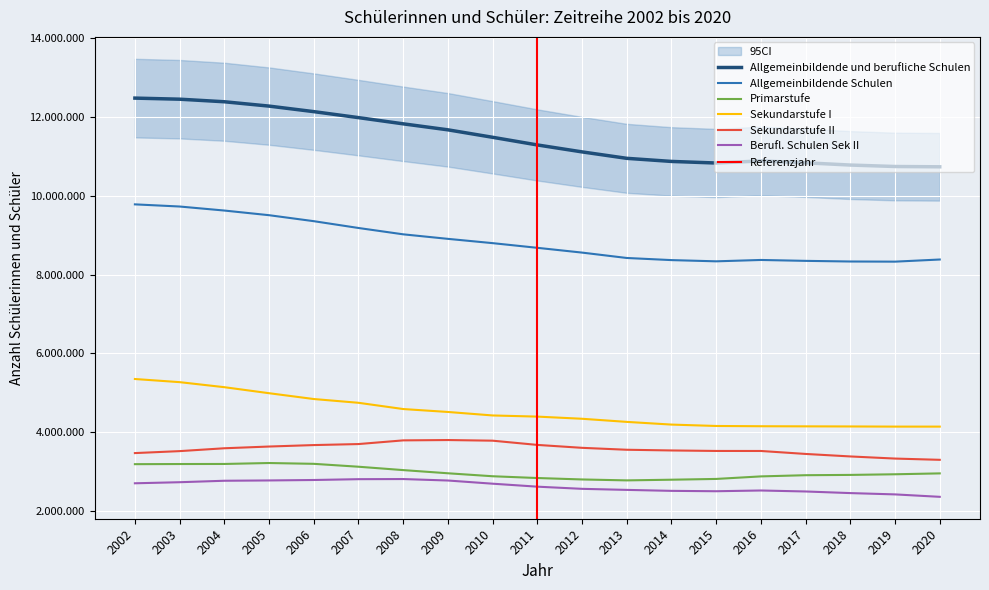

At how many categories does at least one series exceed 3985753?

19